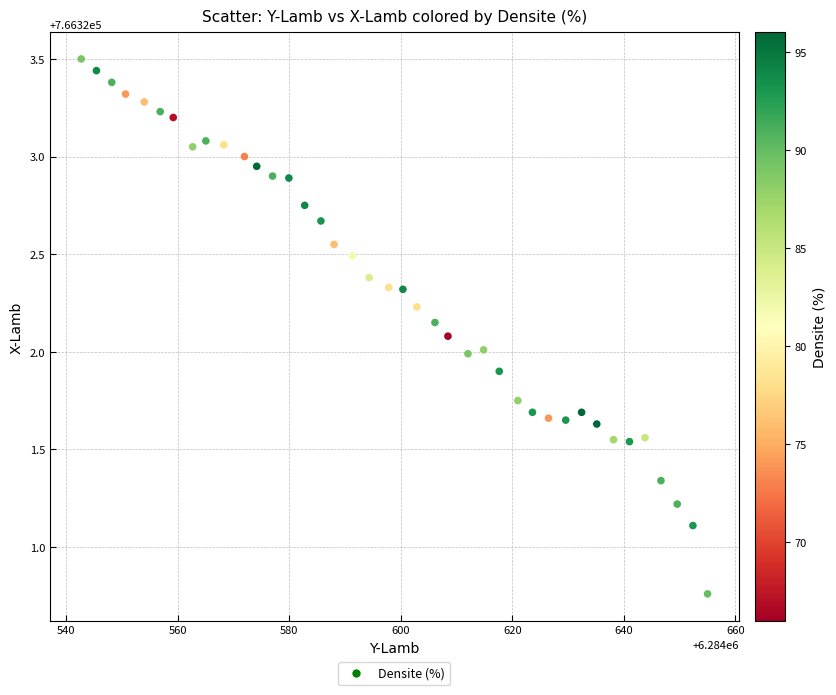

What is the range of Y values (max minus min)?

2.7